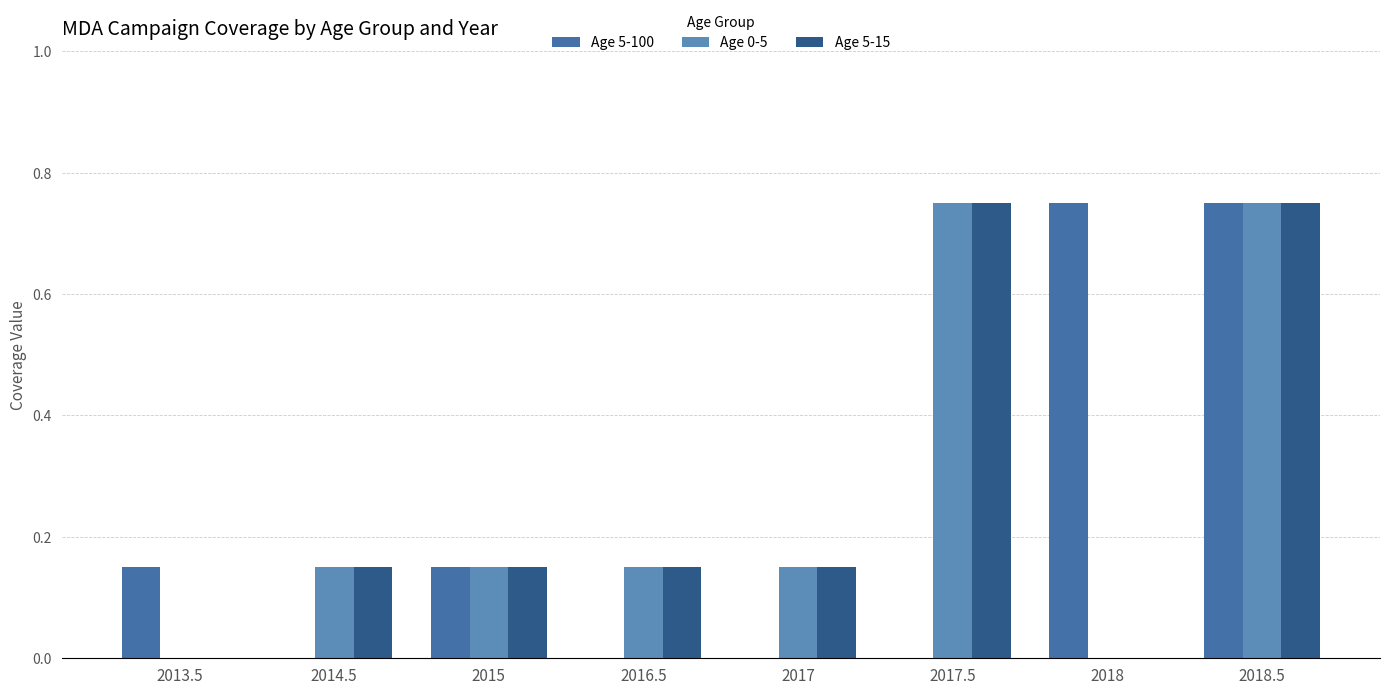

What is the sum of the Age 0-5 values at 2014.5 and 2017.5?

0.9